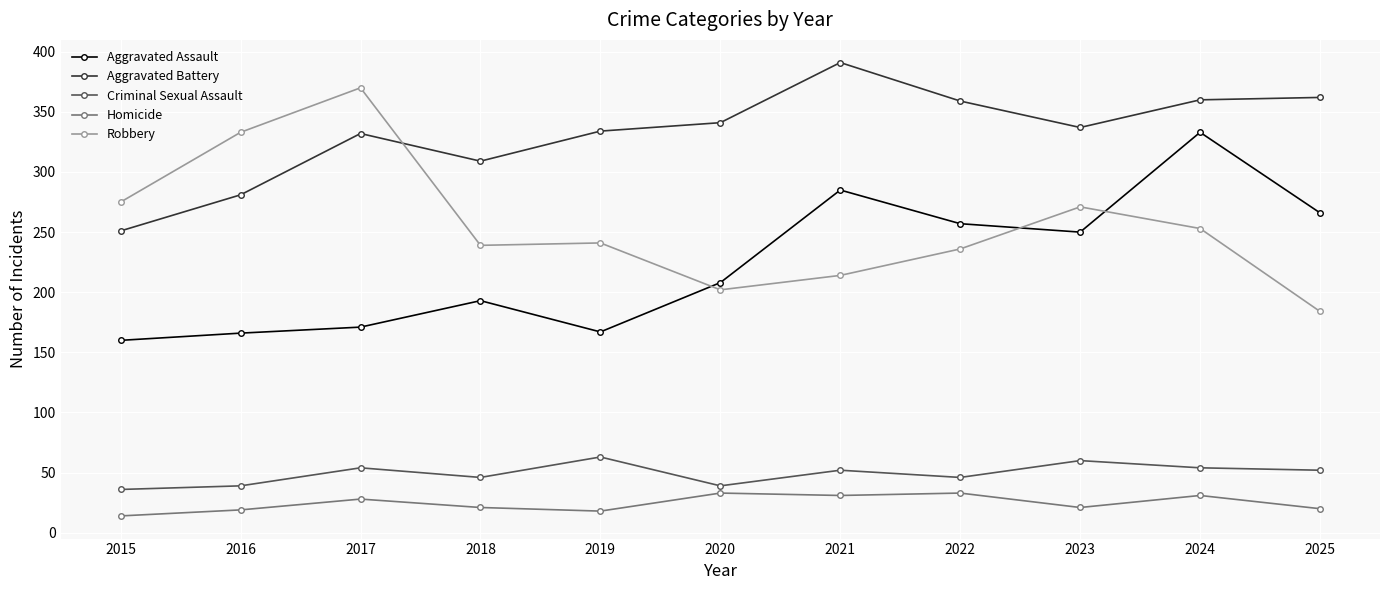

Where is Aggravated Assault nearest to the value 246?

2023